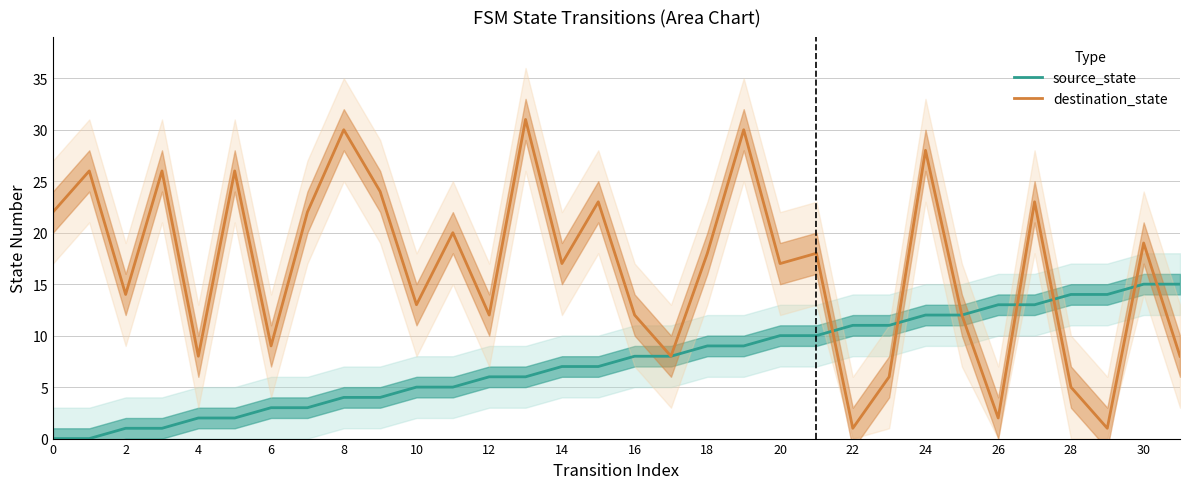

Is it true that destination_state equals 5 at 8?

False